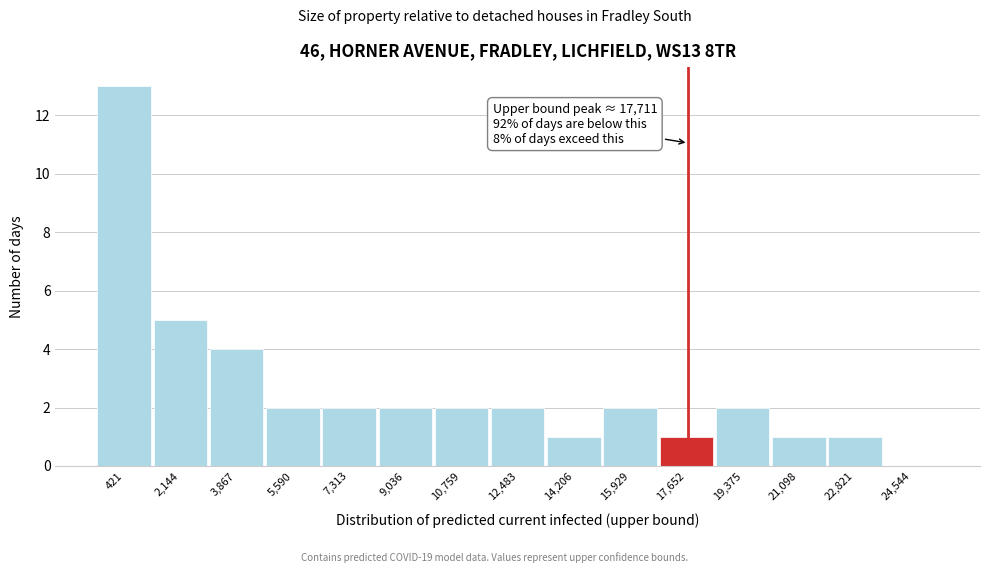

Which range on the x-axis has the tallest bar?

-400 to 1200